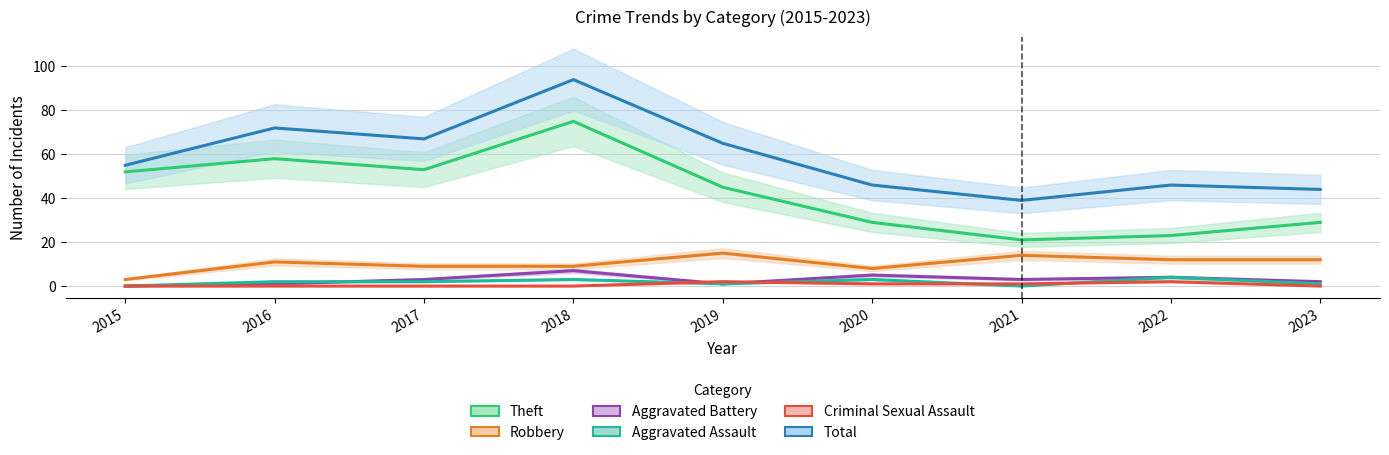

True or false: Aggravated Battery has more than 1 points higher than both neighbors.

True